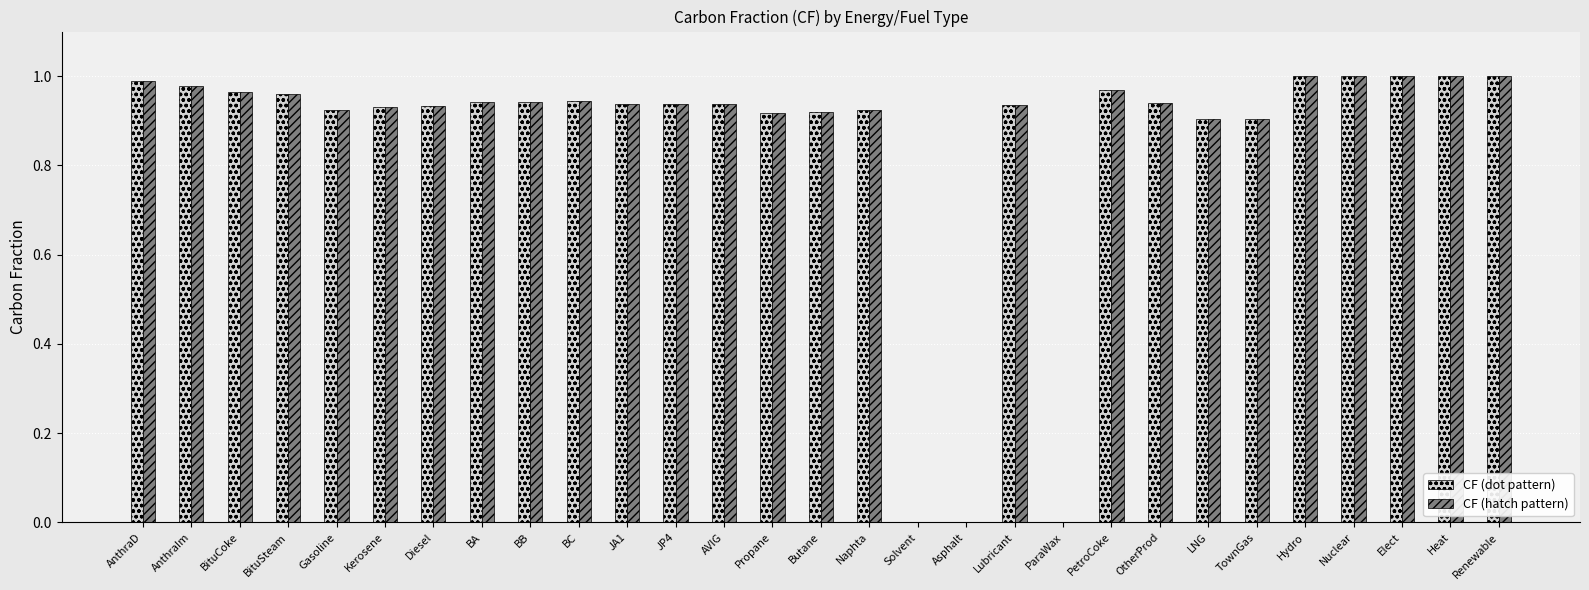

The value of CF (dot pattern) at BA is 0.4. True or false?

False